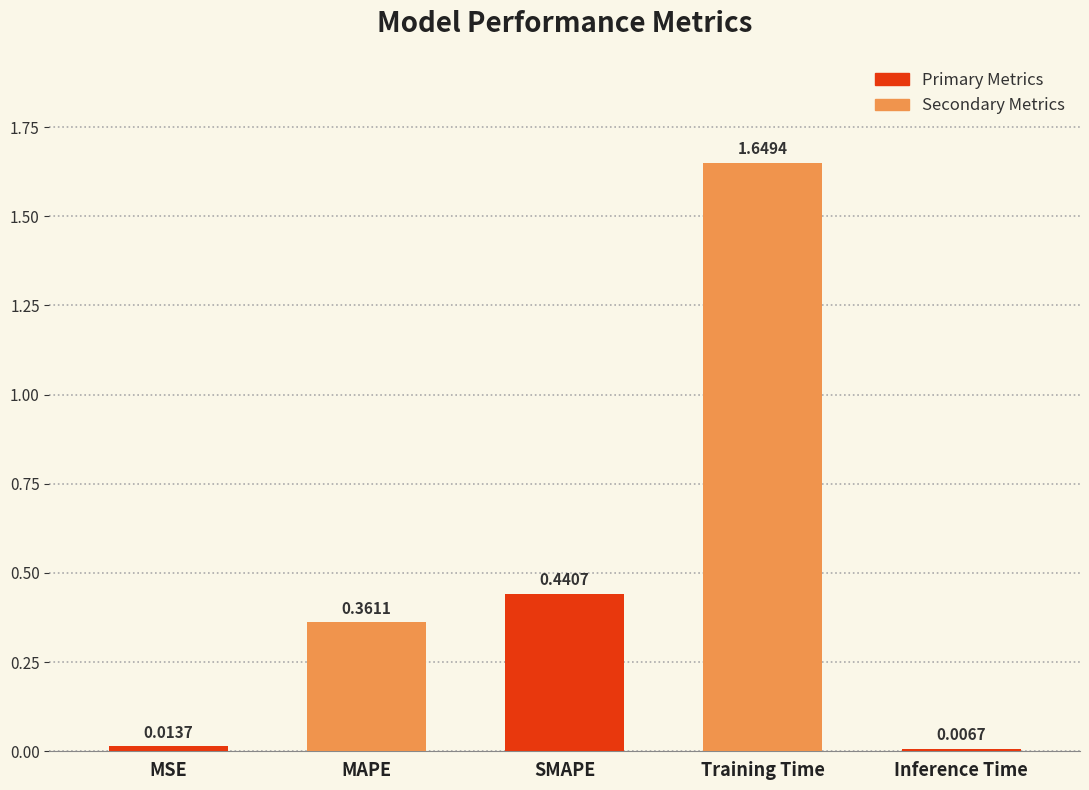

What is the change in value from Training Time to Inference Time?

-1.6